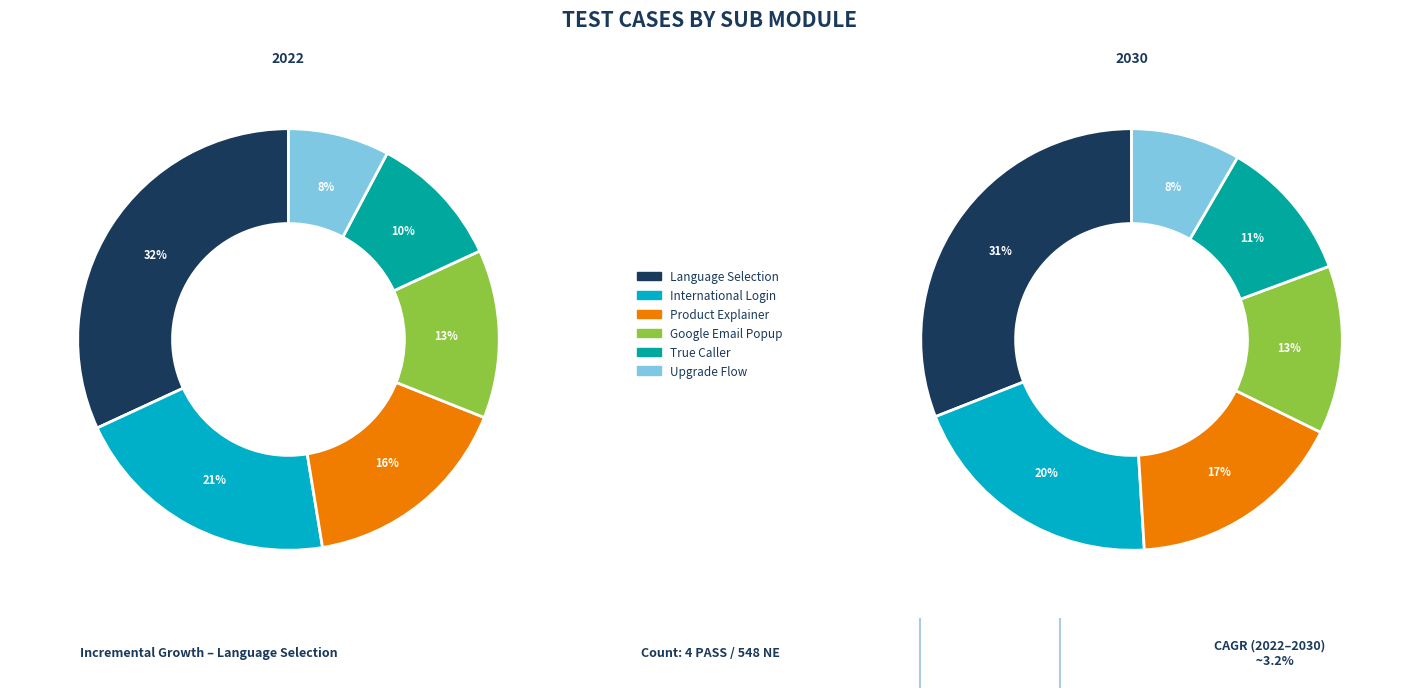

To the nearest percent, what portion does True Caller represent?

11%